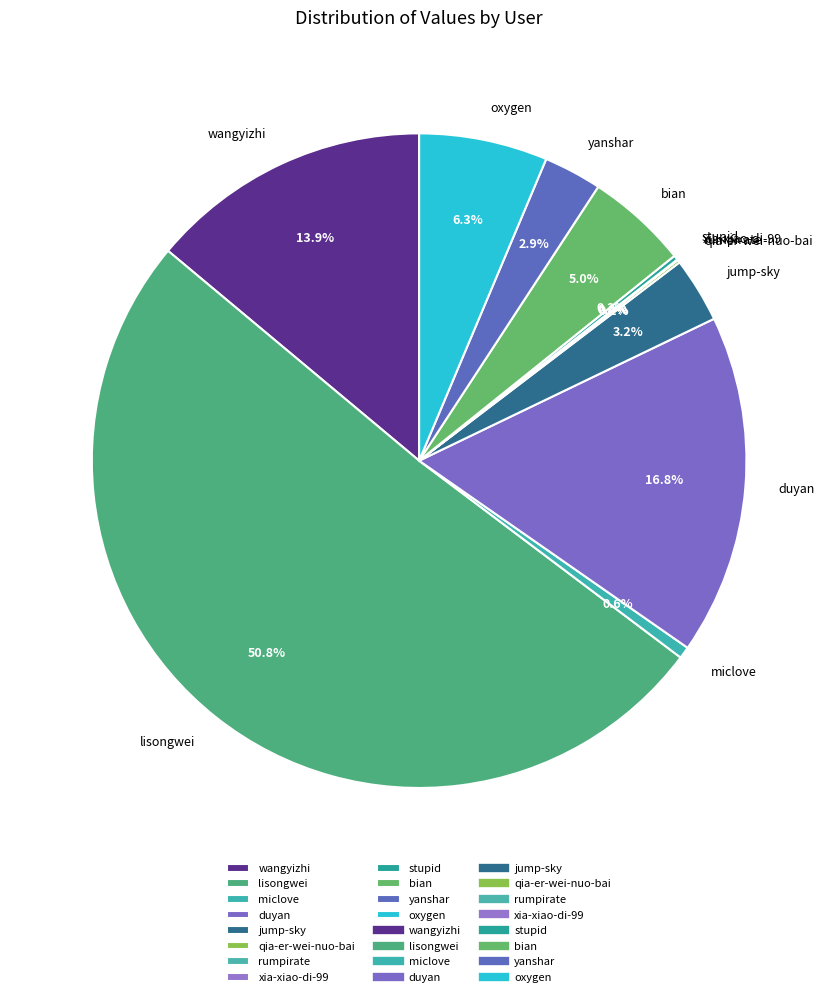

The jump-sky slice represents 16% of the pie. True or false?

False